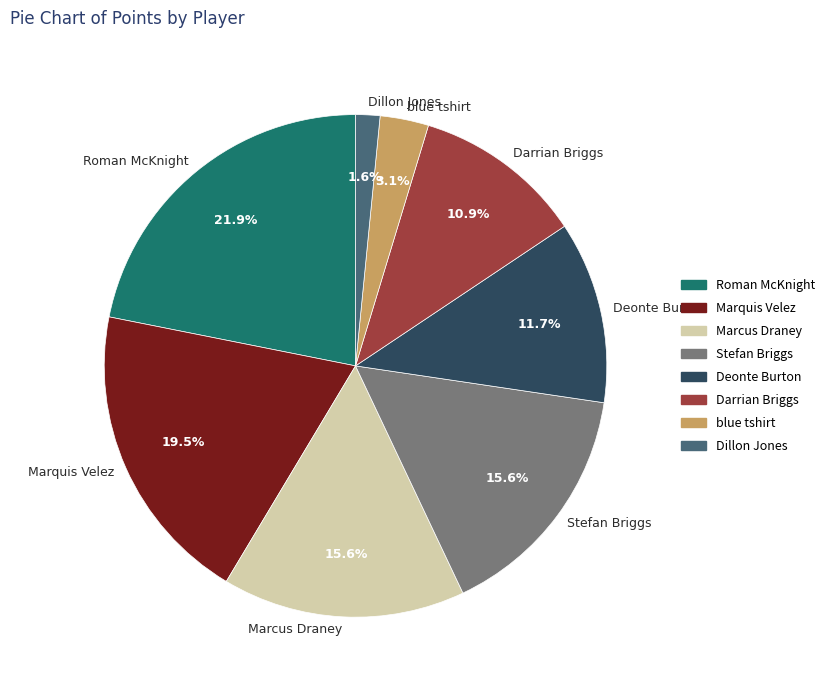

What portion of the pie excludes Deonte Burton?

88.3%